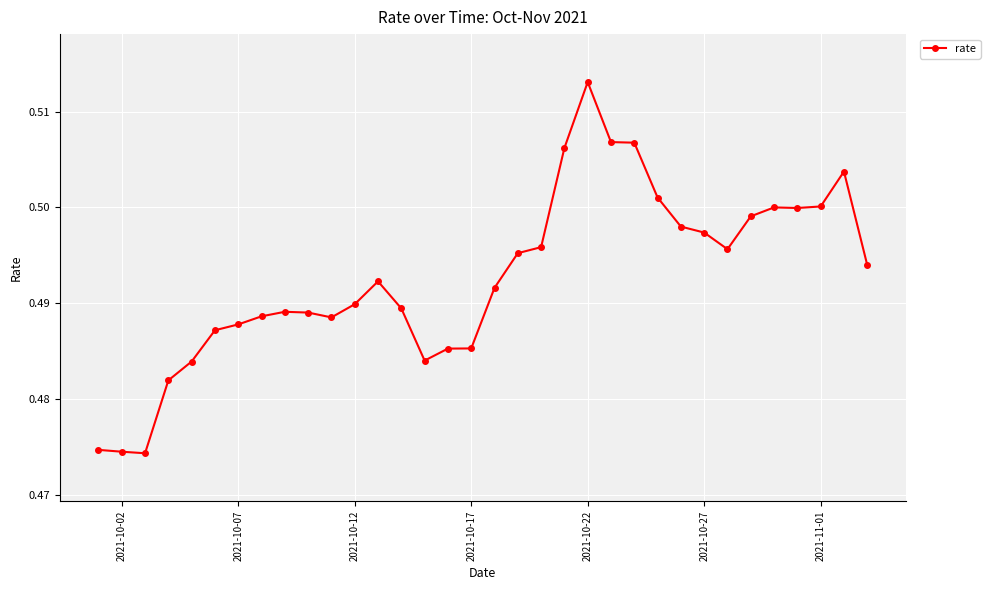

Does the chart display data point markers on the line(s)?

Yes